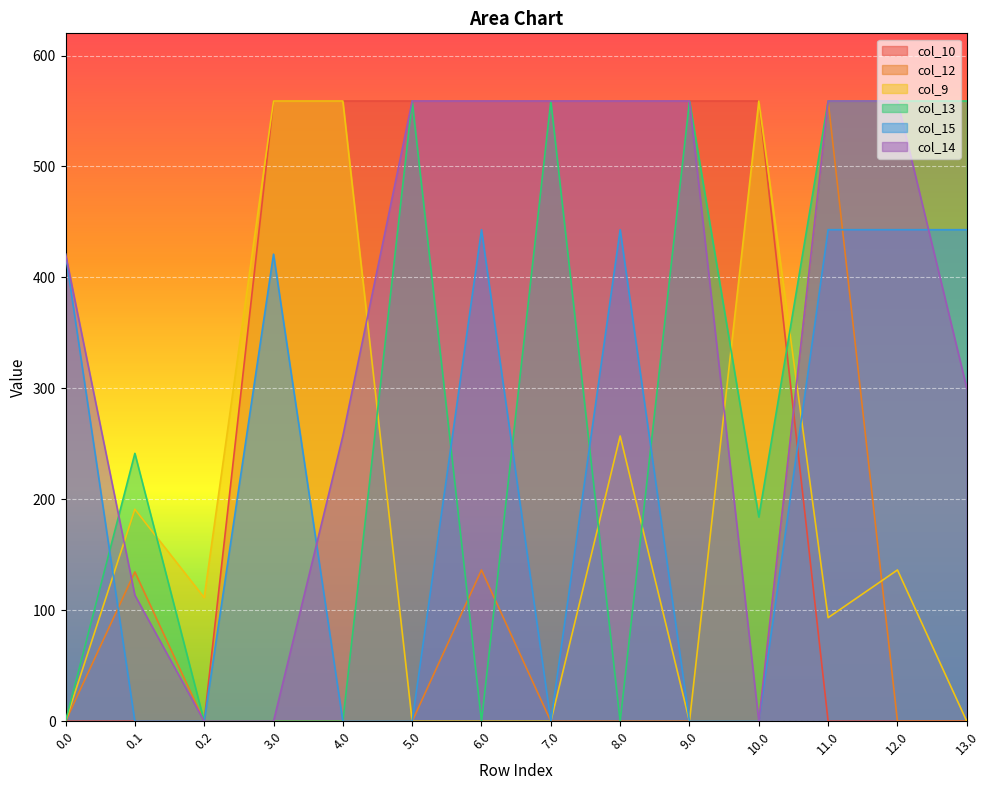

What is the maximum value for col_10?

559.0